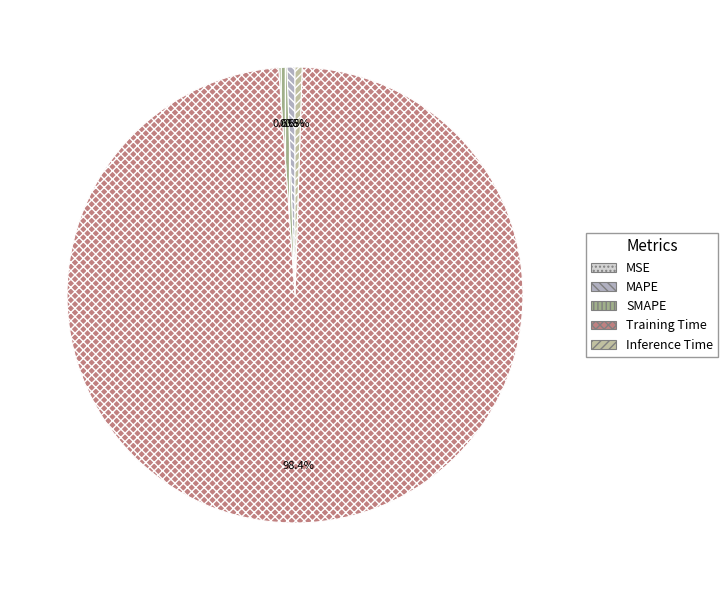

To the nearest percent, what percentage of the pie is Training Time?

98%